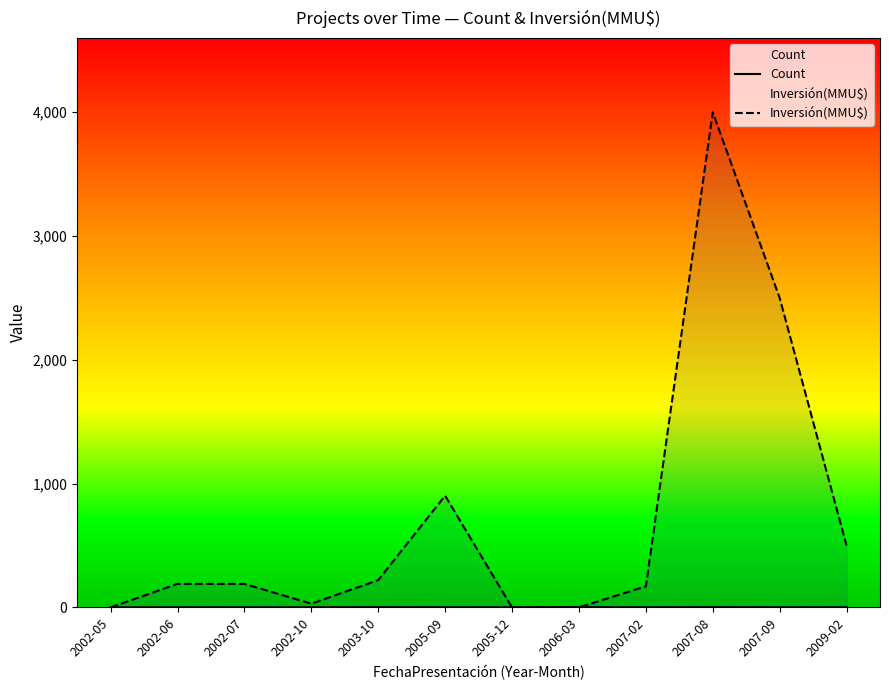

Does the chart display data point markers on the line(s)?

No